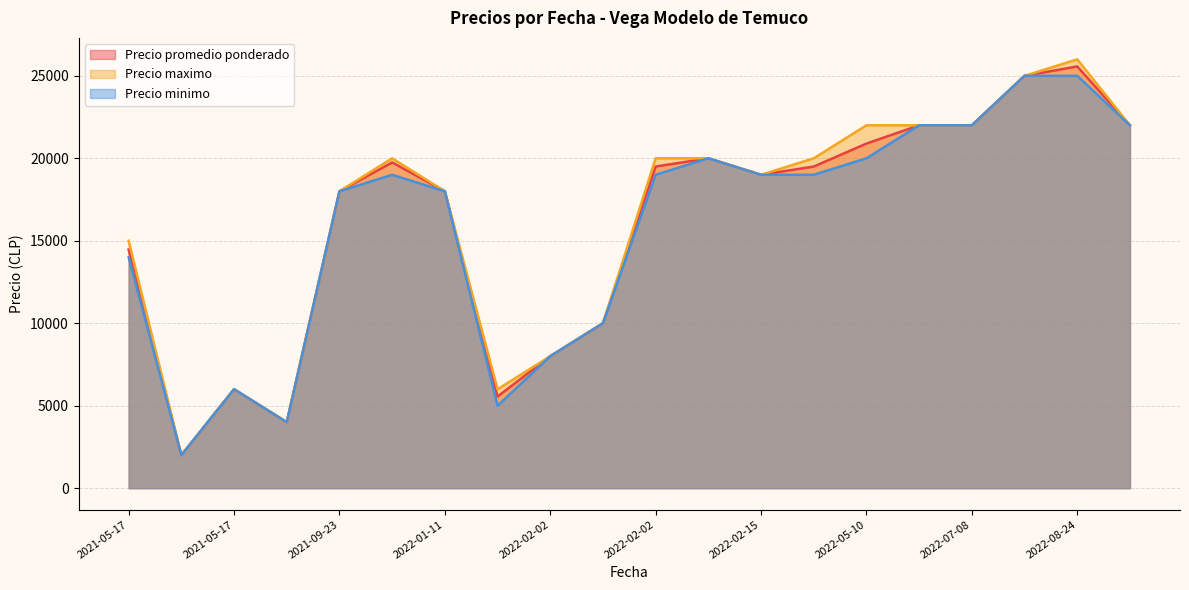

What are all the series names shown in the legend?

Precio promedio ponderado, Precio maximo, Precio minimo